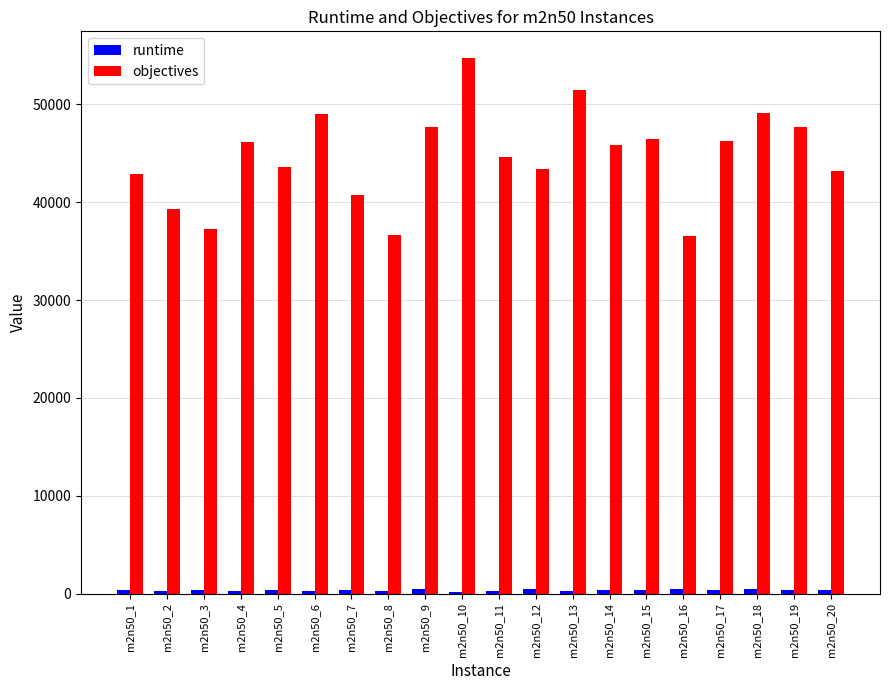

Which series has the largest total across all categories?

objectives